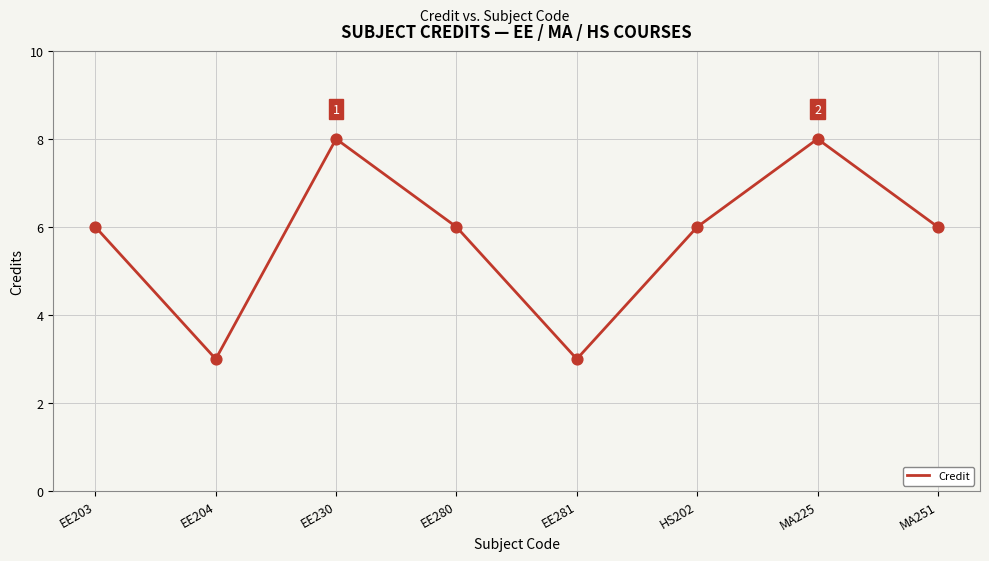

Between EE230 and HS202, which is larger?

EE230